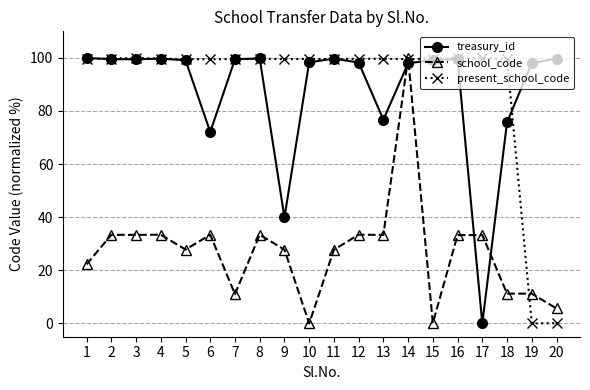

What is the value of the treasury_id point at the 11th from the left?

99.7